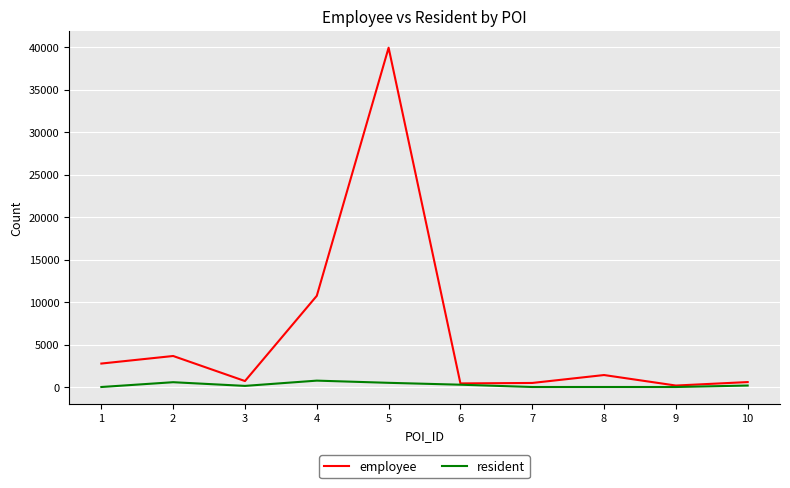

Which series has the widest spread of values?

employee